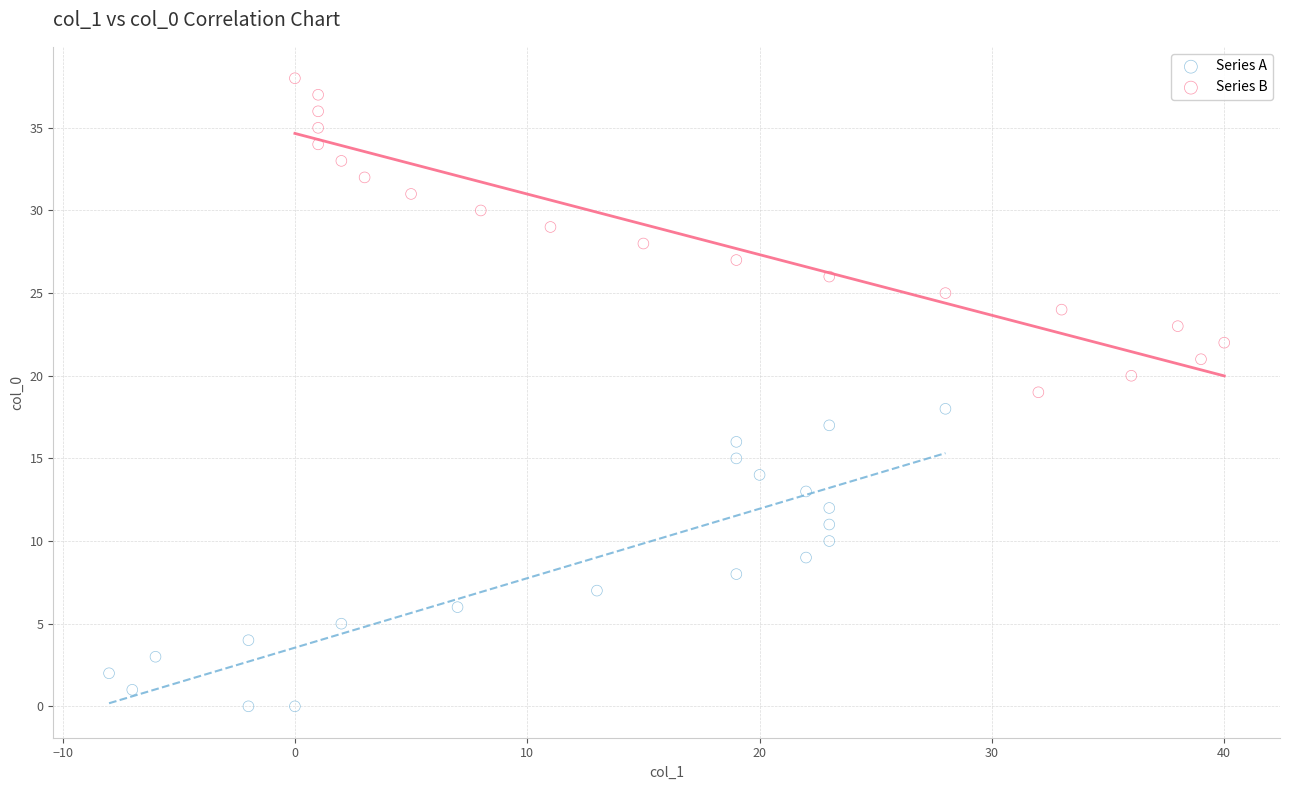

Which series reaches the minimum Y coordinate?

Series A